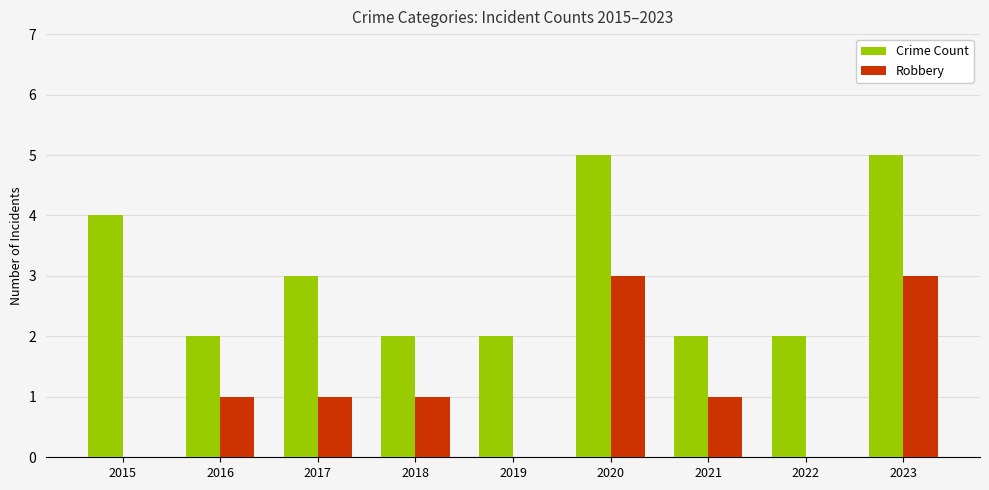

Reading left to right, what are all the values shown in this chart?

Crime Count: 2015=4	2016=2	2017=3	2018=2	2019=2	2020=5	2021=2	2022=2	2023=5
Robbery: 2015=0	2016=1	2017=1	2018=1	2019=0	2020=3	2021=1	2022=0	2023=3